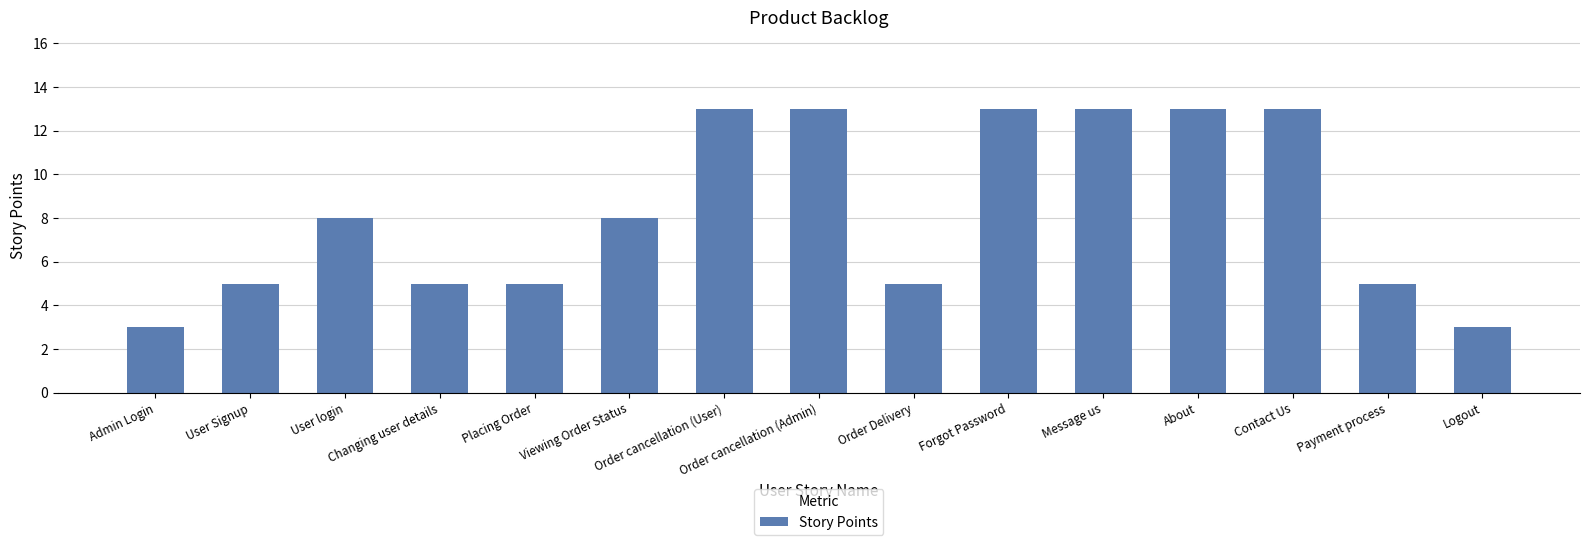

What is the value of the 9th bar from the left?

5